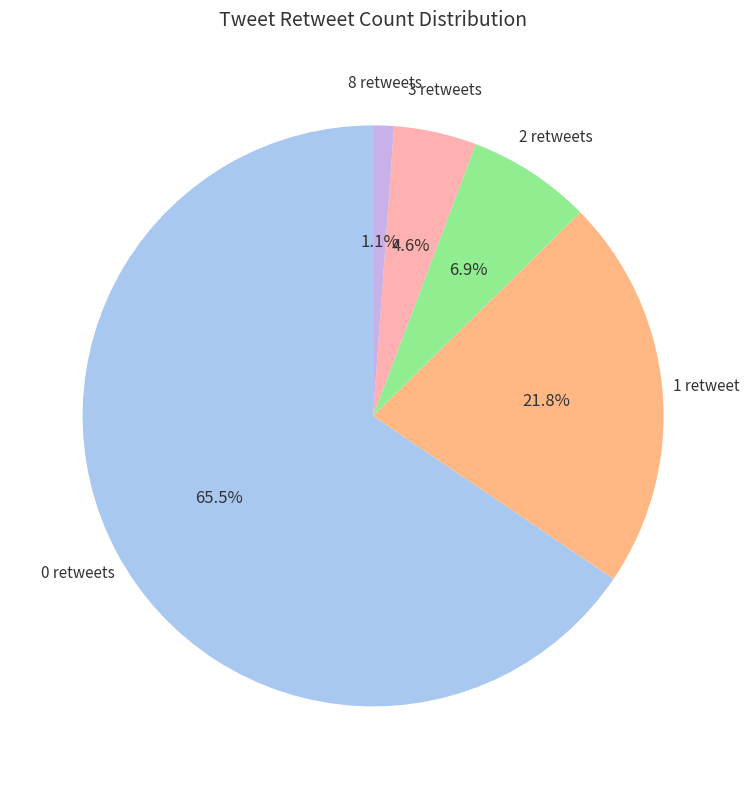

Is there a majority slice in this chart?

Yes